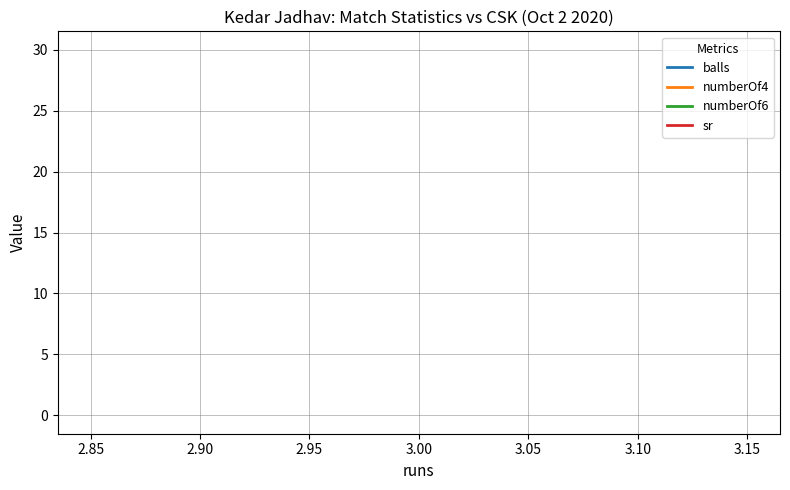

What is the average value of the sr series?

30